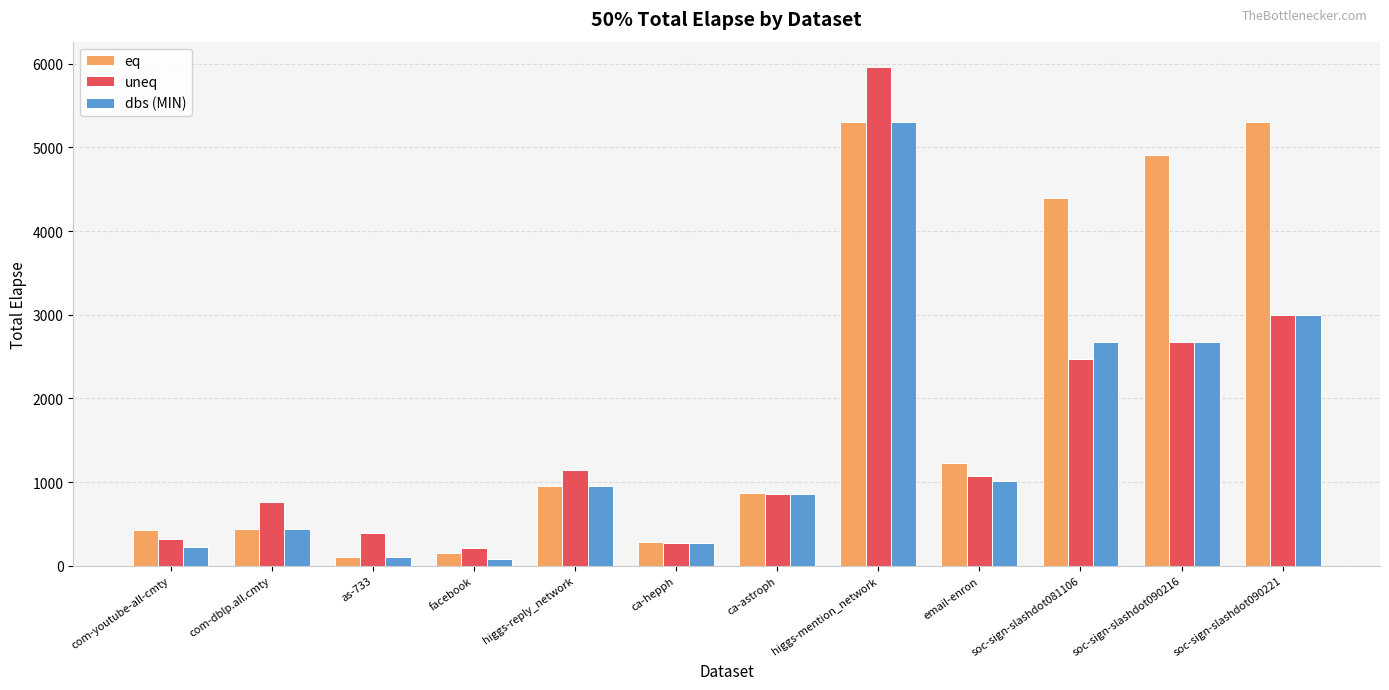

How many bars are there in each group?

3